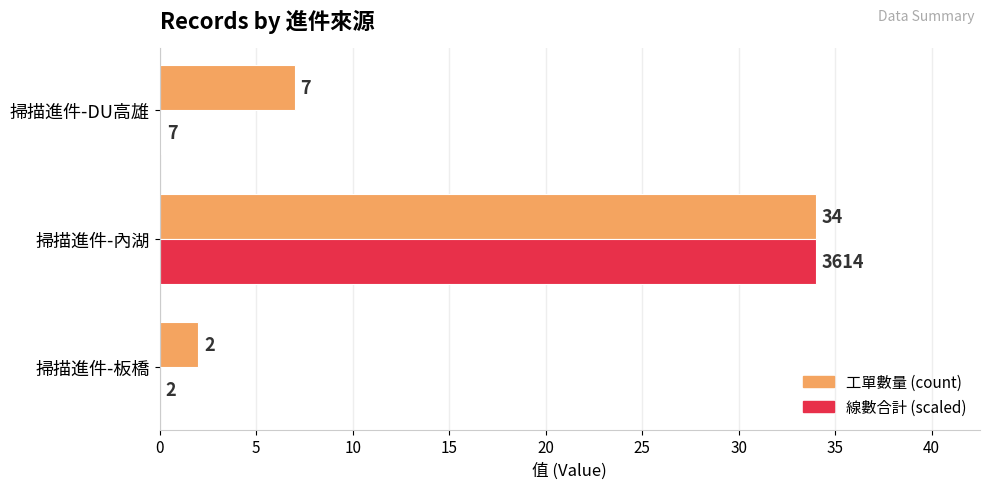

At which label is 工單數量 (count) closest to 18?

掃描進件-DU高雄